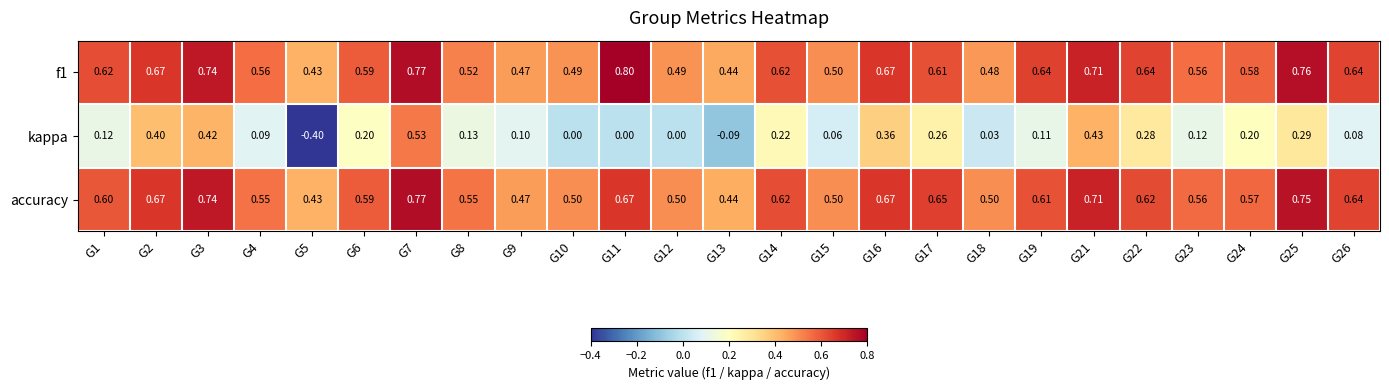

Which series has the widest spread of values?

kappa